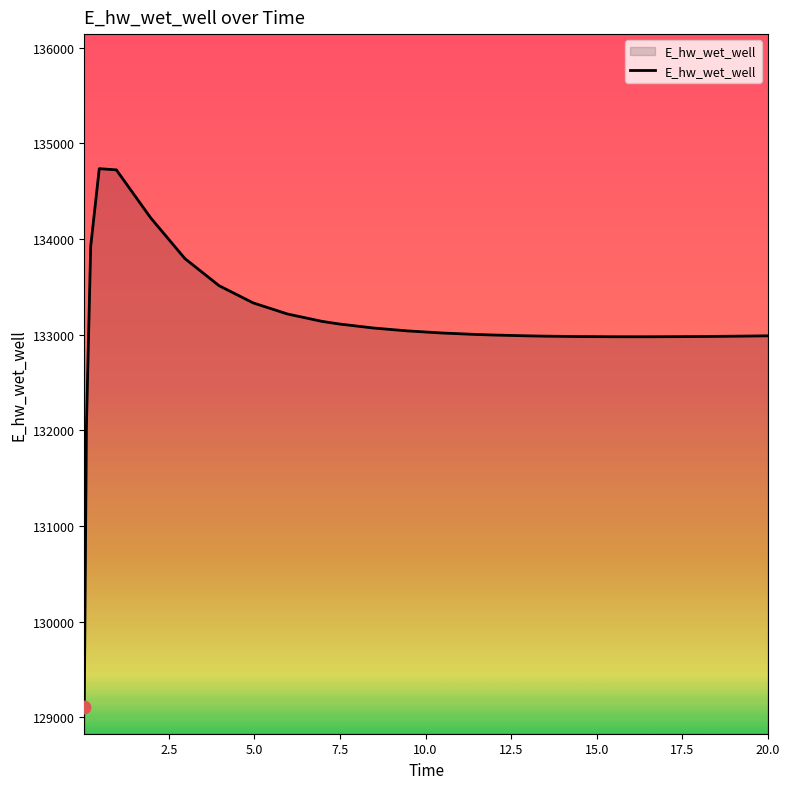

What is the smallest value displayed?

129110.7